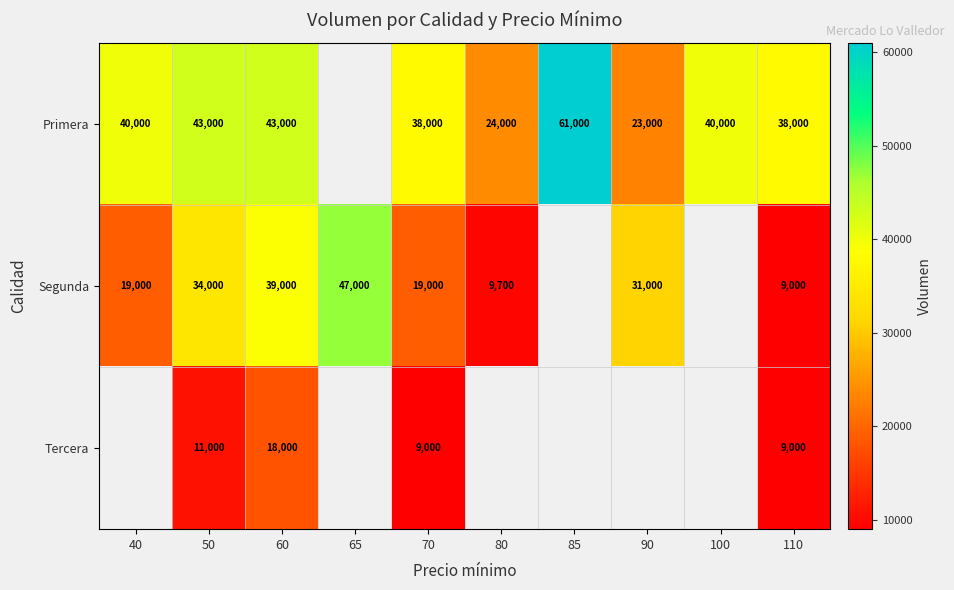

What is the difference between the Primera values at 40 and 50?

3000